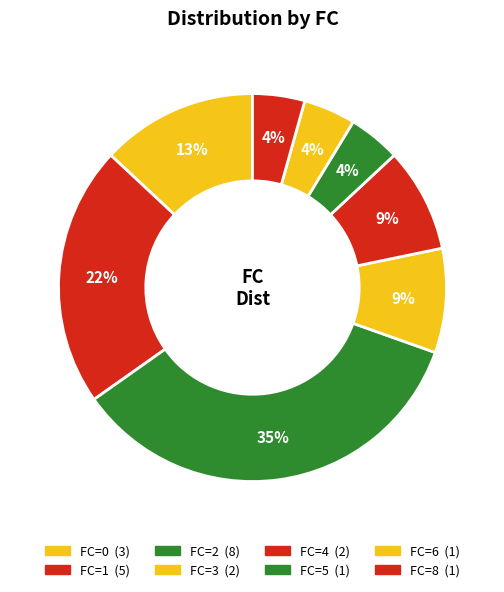

Is FC=6 the majority of the pie?

No